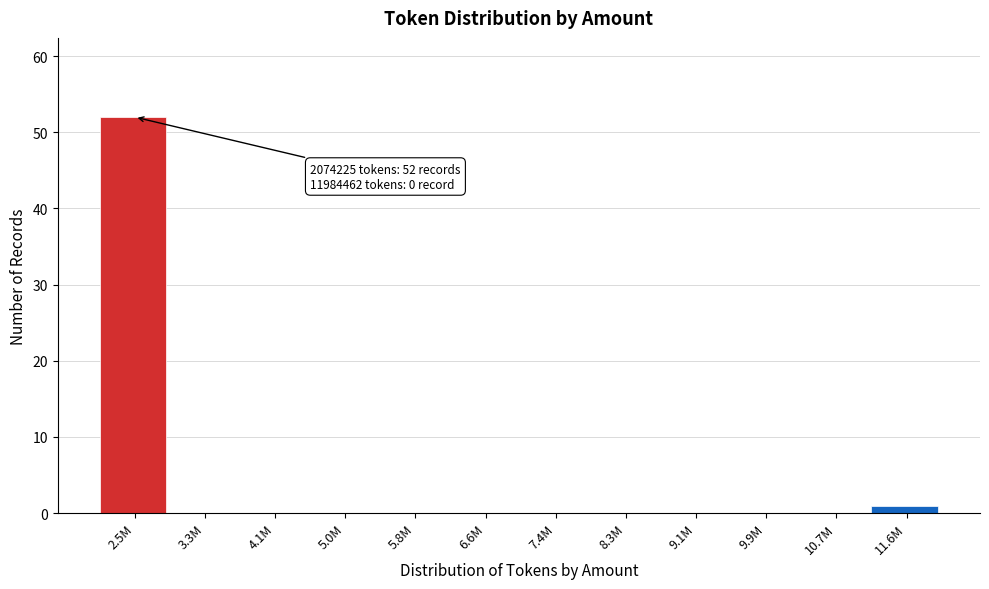

Reading left to right, list all the values displayed in this chart.

2.5M=52	3.3M=0	4.1M=0	5.0M=0	5.8M=0	6.6M=0	7.4M=0	8.3M=0	9.1M=0	9.9M=0	10.7M=0	11.6M=1